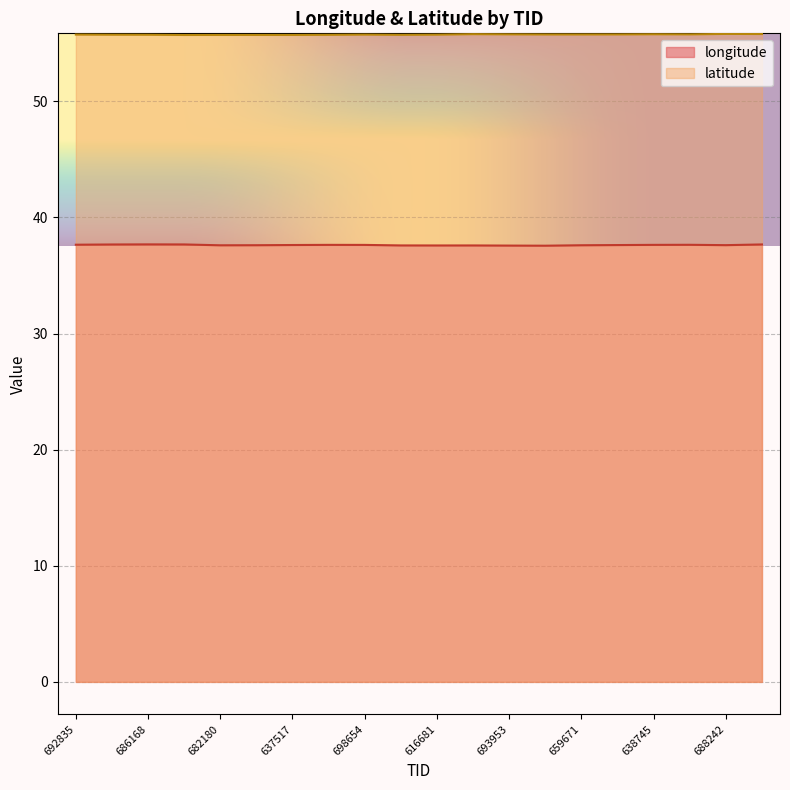

What is the lowest value of the longitude series?

37.6